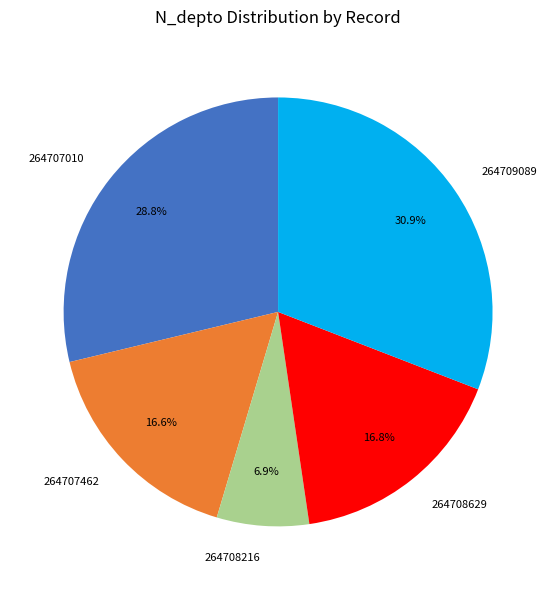

Does 264707010 account for over 50% of the chart?

No